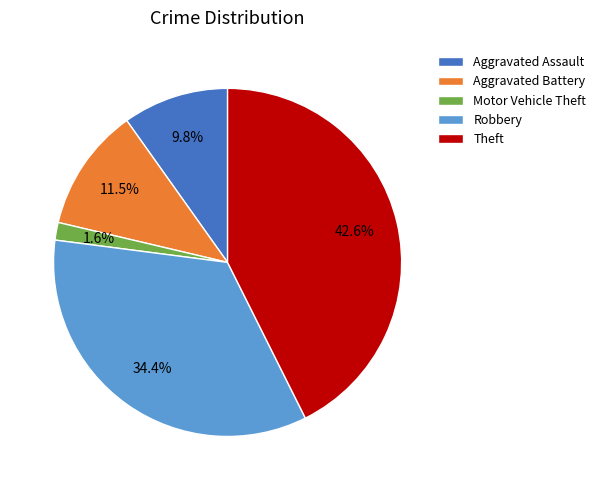

What percentage is the Theft slice, to the nearest percent?

43%